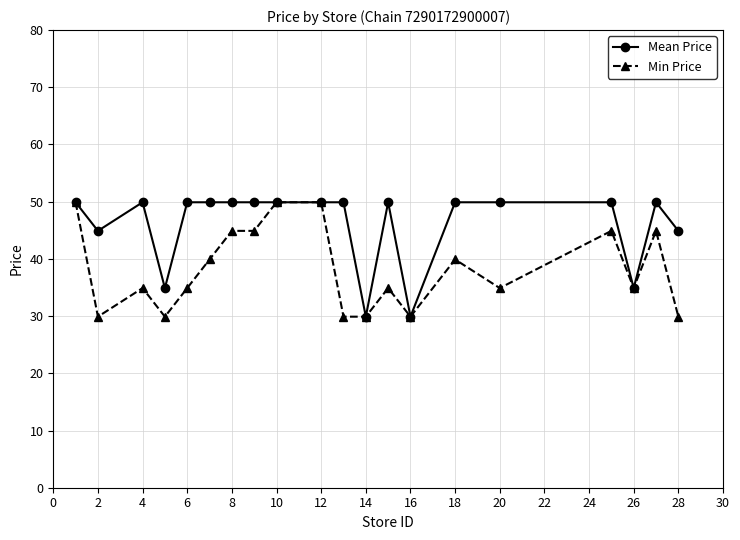

Which series has the largest total across all categories?

Mean Price